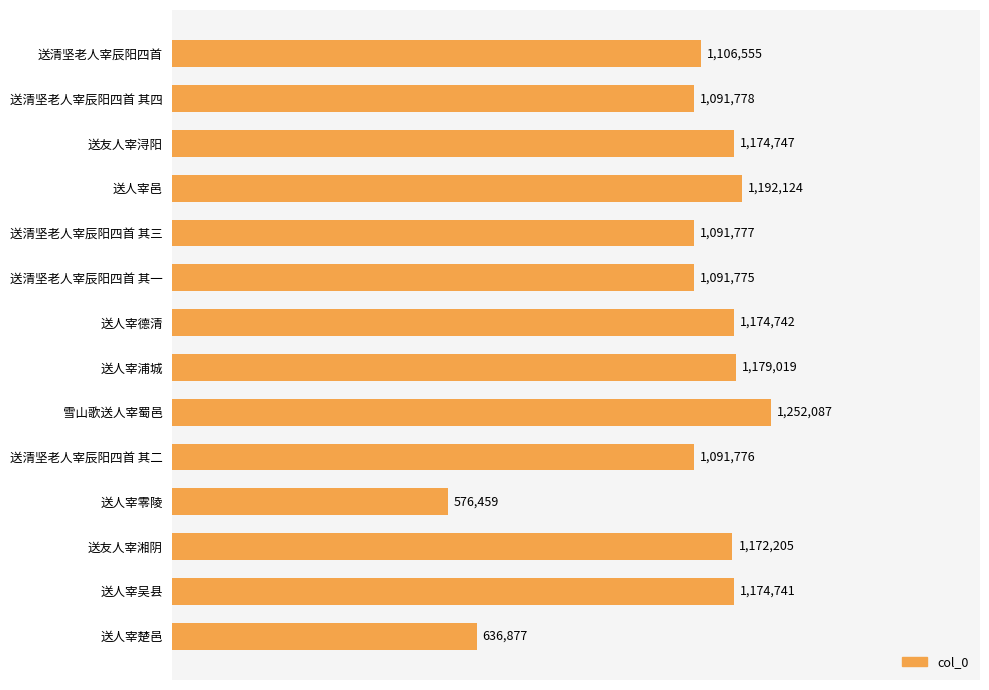

How many bars are there in total?

14